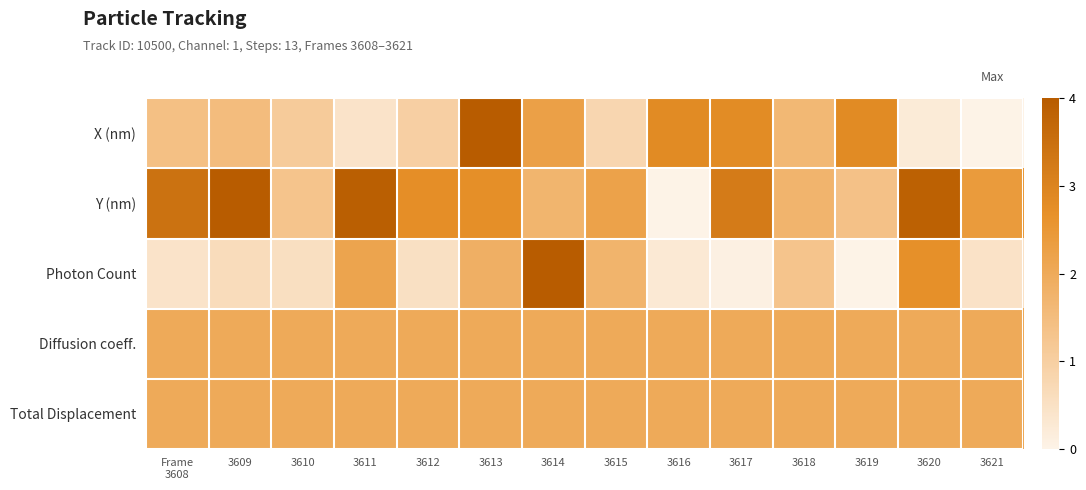

How many series are shown in this chart?

5